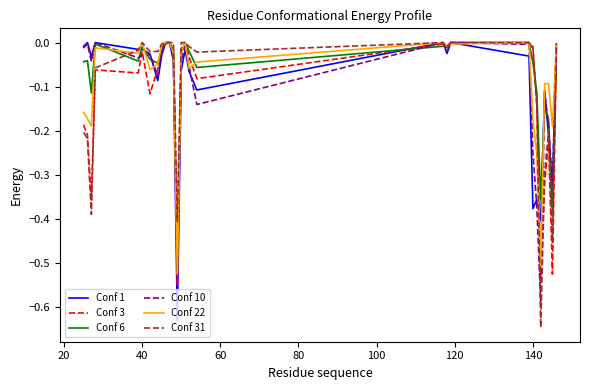

Which series has the largest range (max minus min)?

Conf 31